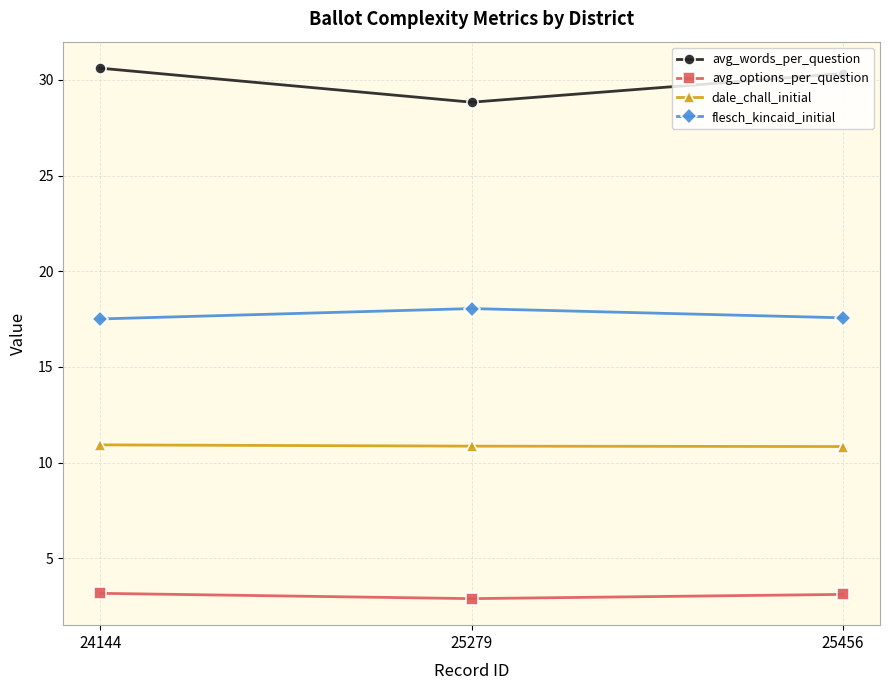

At which category does the chart reach its peak across all series?

24144